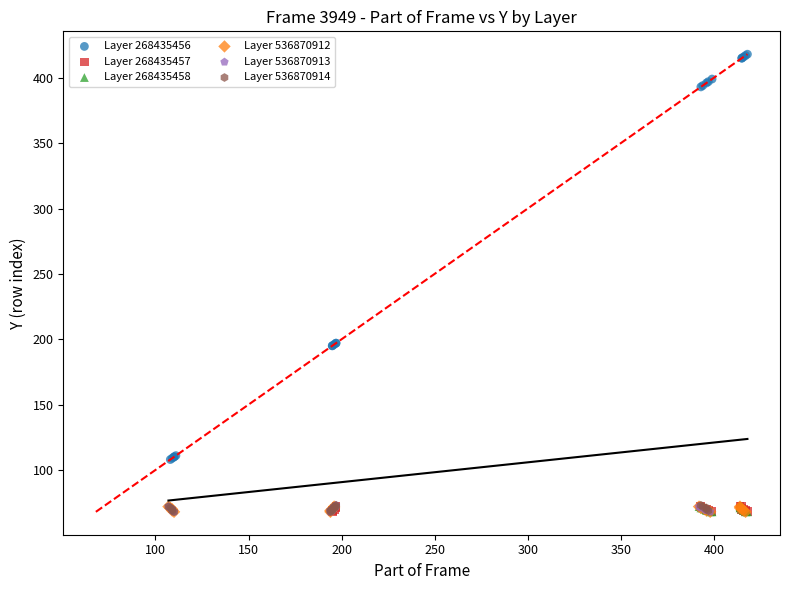

Which series has the widest spread of Y values?

Layer 268435456